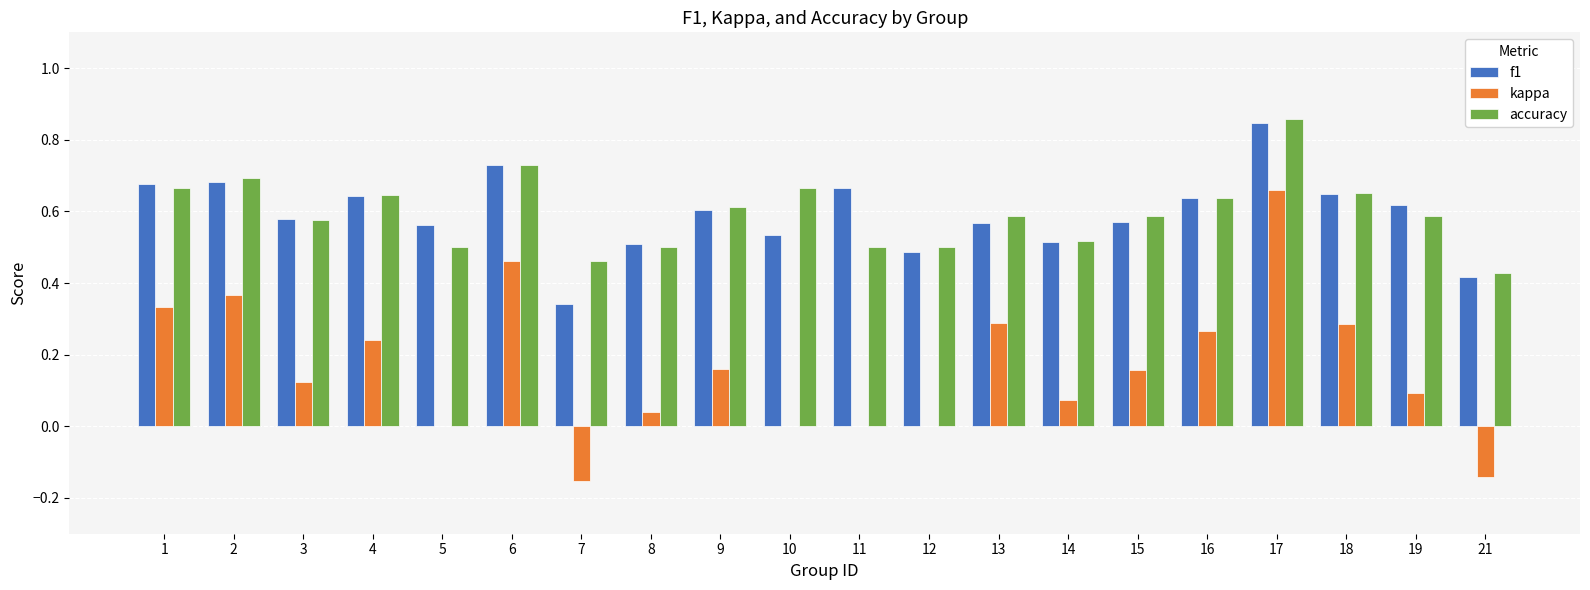

The value of f1 at 16 is 0.6. True or false?

True